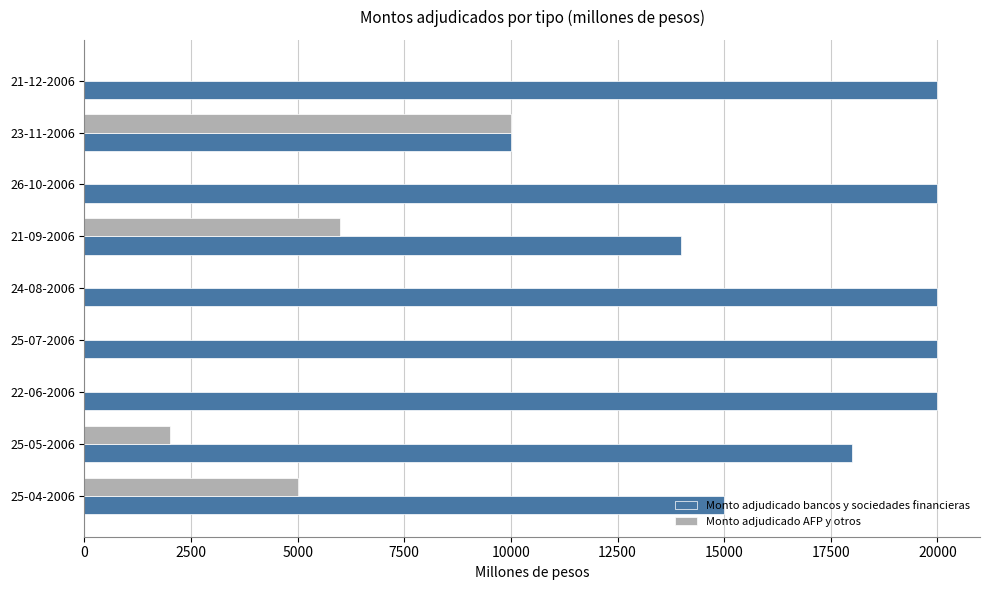

True or false: Monto adjudicado AFP y otros has a value of -4831 at 26-10-2006.

False